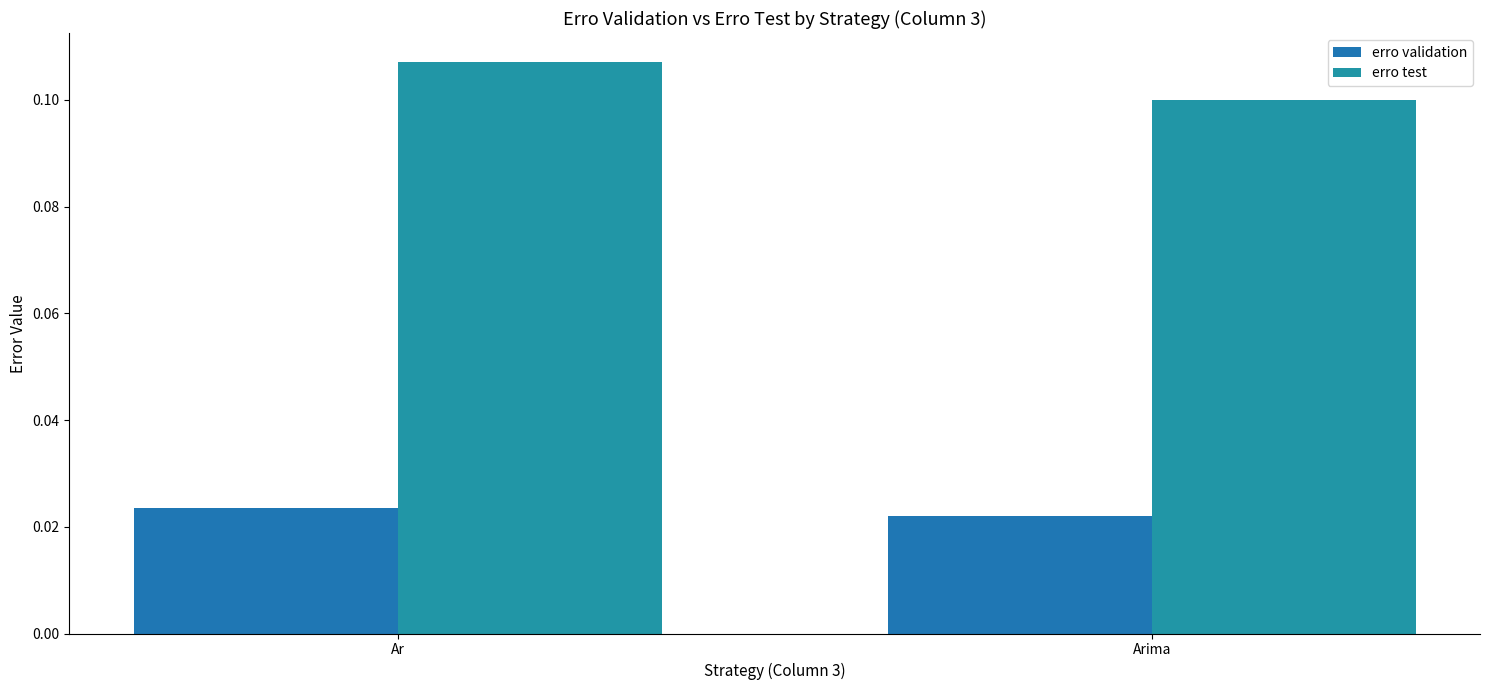

True or false: erro validation has a value of 0.0 at Ar.

True